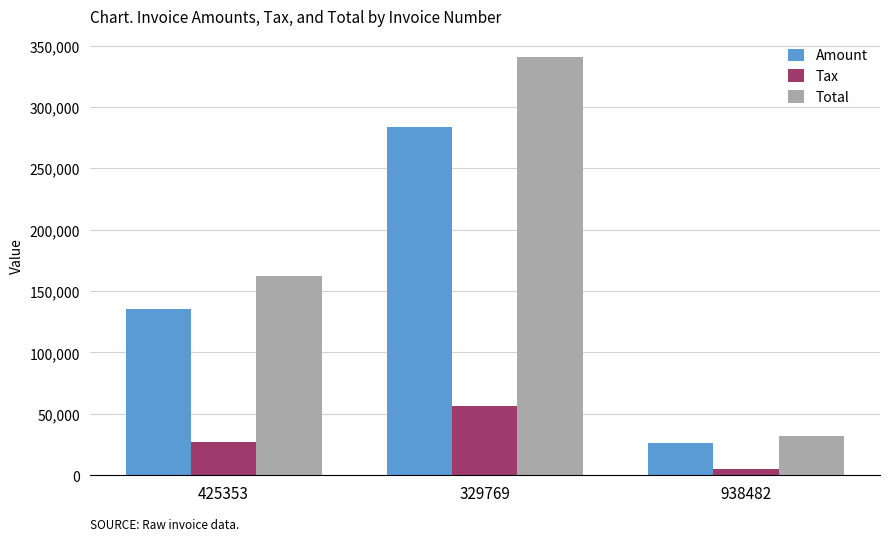

True or false: Tax has a value of 56785.8 at 329769.

True